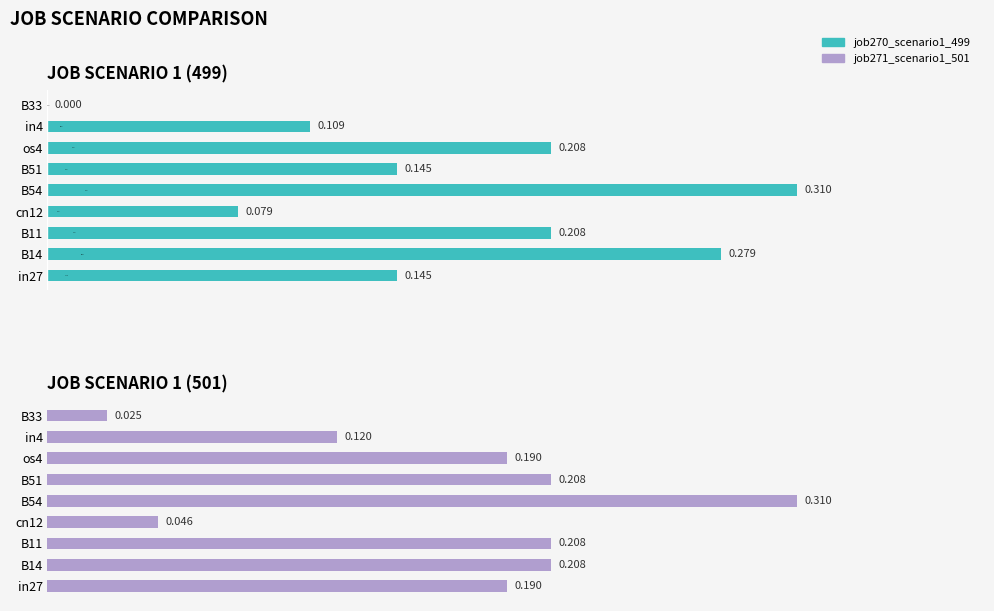

How many distinct data groups are displayed?

2